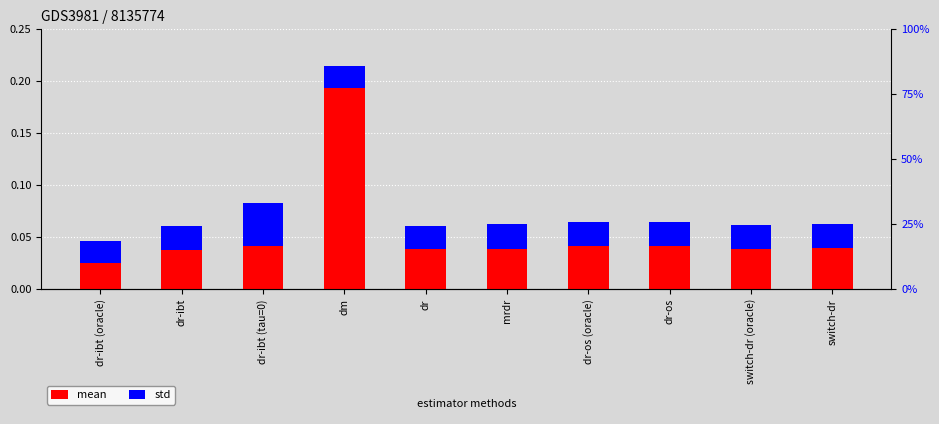

Rank the series at dr from highest to lowest value.

mean, std